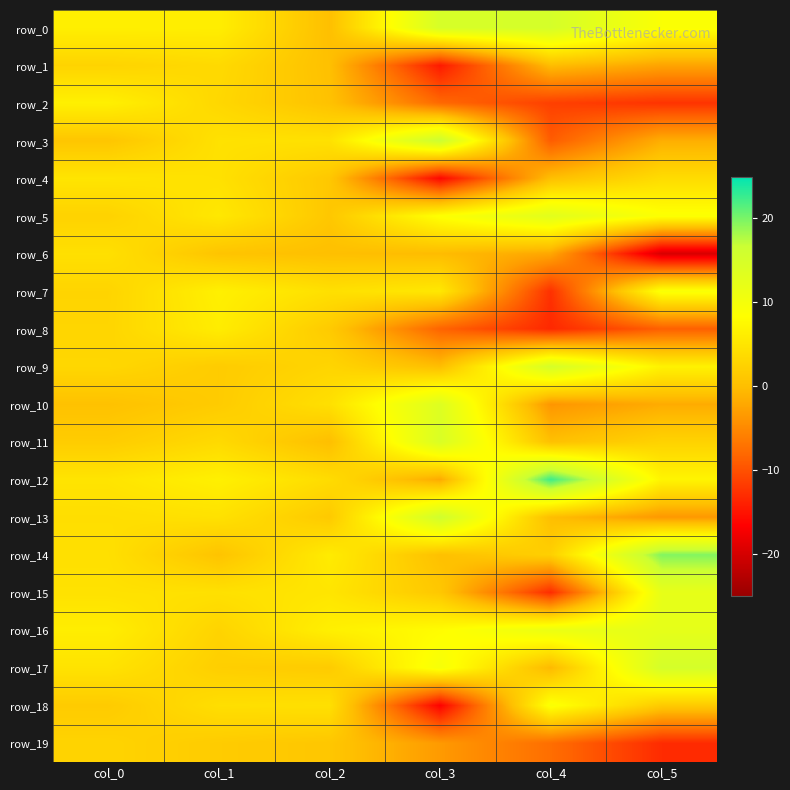

What is the greatest value displayed?

22.5